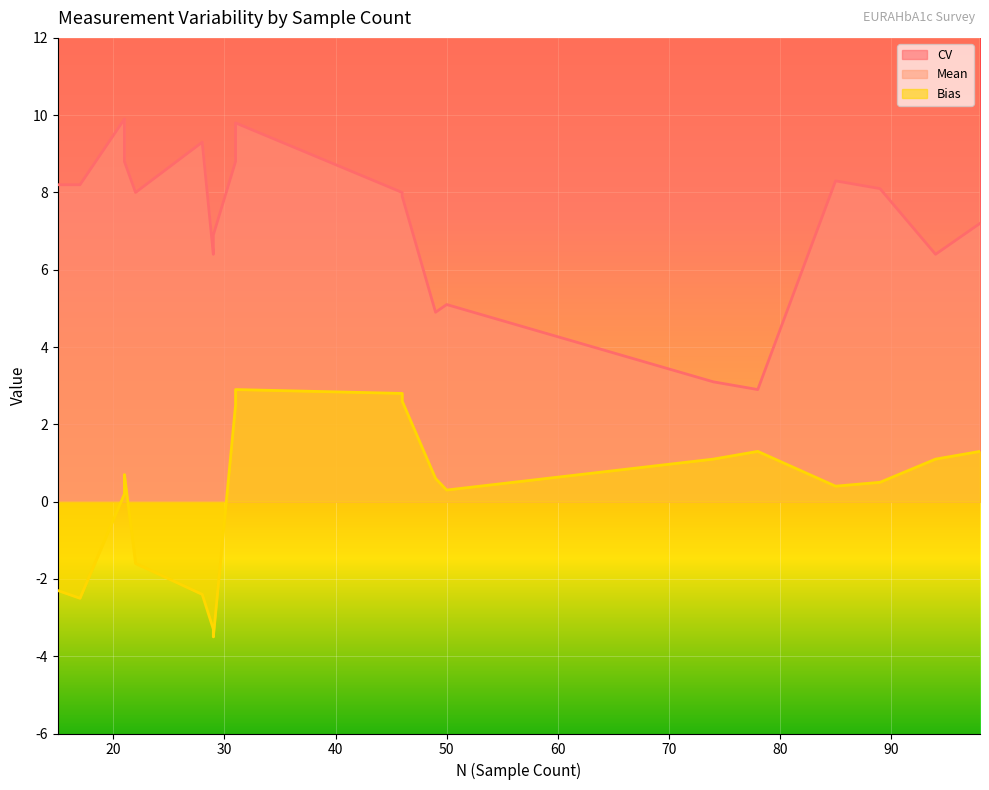

Reading left to right, what are all the values shown in this chart?

CV: 17=8.2	15=8.2	28=9.3	22=8.0	31=9.8	31=8.8	29=6.9	29=6.4	46=8.0	46=7.9	98=7.2	94=6.4	78=2.9	74=3.1	89=8.1	85=8.3	21=8.8	21=9.9	49=4.9	50=5.1
Mean: 17=34.0	15=34.2	28=34.1	22=34.9	31=39.4	31=39.0	29=33.0	29=33.2	46=39.3	46=39.1	98=37.8	94=37.6	78=37.8	74=37.6	89=37.0	85=36.9	21=37.2	21=36.7	49=37.1	50=36.8
Bias: 17=-2.5	15=-2.3	28=-2.4	22=-1.6	31=2.9	31=2.5	29=-3.5	29=-3.3	46=2.8	46=2.6	98=1.3	94=1.1	78=1.3	74=1.1	89=0.5	85=0.4	21=0.7	21=0.2	49=0.6	50=0.3